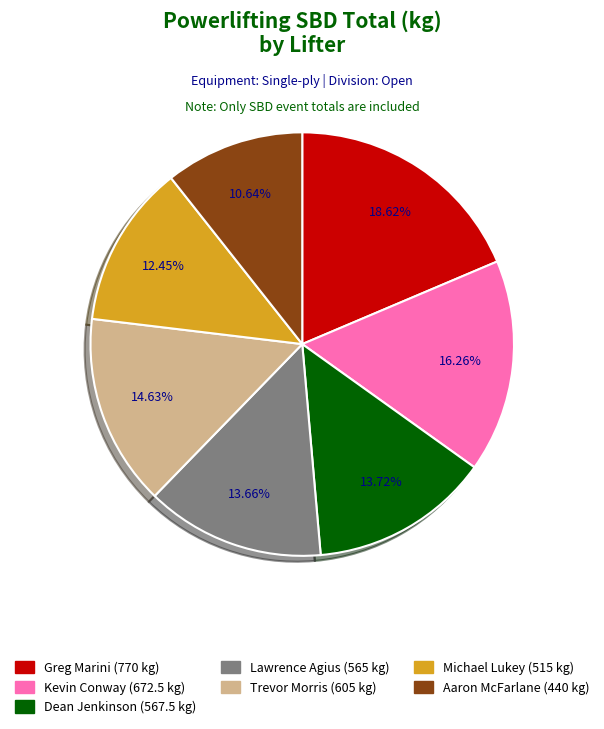

Approximately how many times larger is the value at Kevin Conway compared to Aaron McFarlane?

1.5